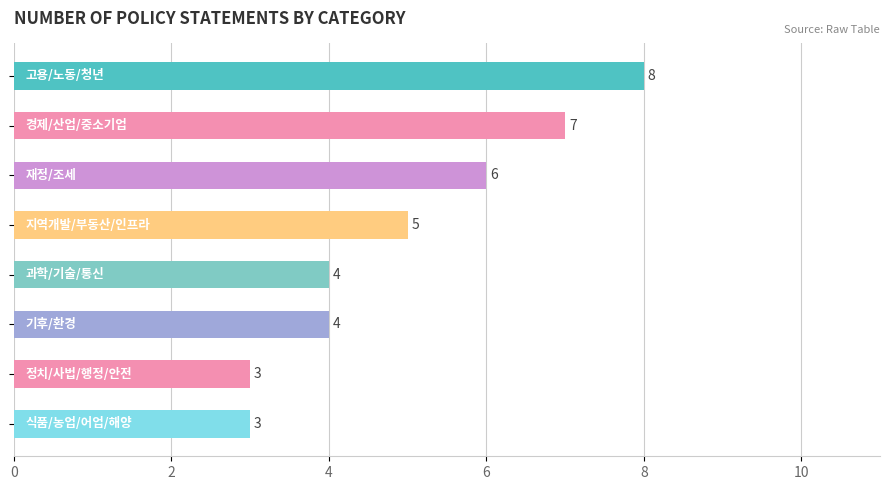

What is the value of the 1st bar from the top?

8